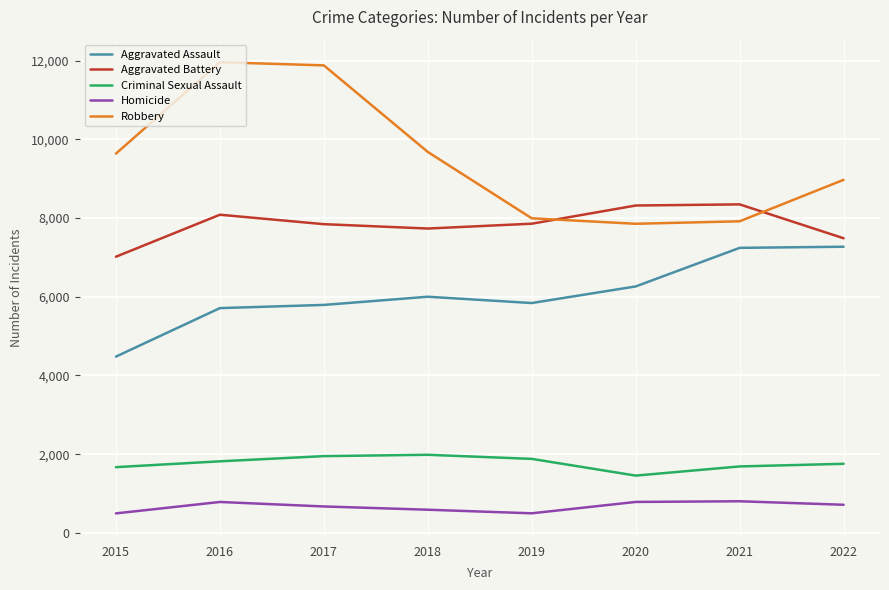

What is the total value across all series at 2018?

25989